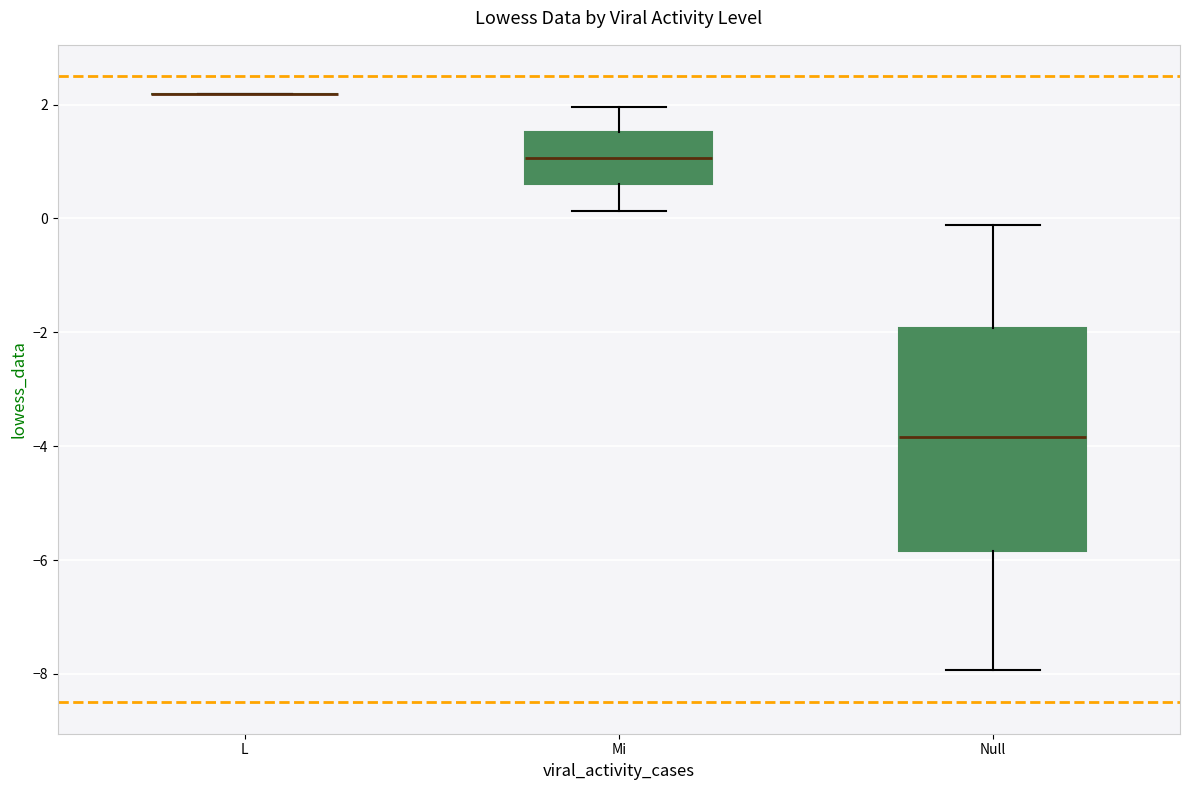

Reading left to right, read every box against the y-axis: the position of its median line, the range the box covers, and the ends of its whiskers. The values are not printed on the chart, so give them approximately, as read against the axis.

L: box collapsed to a line at 2.2, whiskers 2.2 to 2.2
Mi: median 1.0, box 0.6 to 1.6, whiskers 0.2 to 2.0
Null: median -3.8, box -5.8 to -2.0, whiskers -8.0 to -0.2